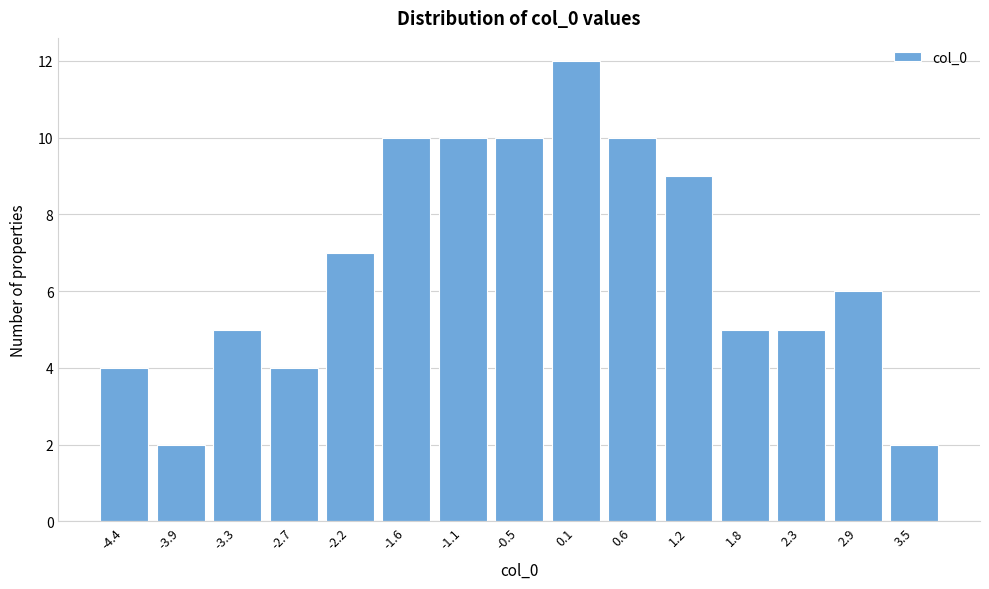

Reading left to right, transcribe all the data shown in this chart.

-4.4=4	-3.9=2	-3.3=5	-2.7=4	-2.2=7	-1.6=10	-1.1=10	-0.5=10	0.1=12	0.6=10	1.2=9	1.8=5	2.3=5	2.9=6	3.5=2